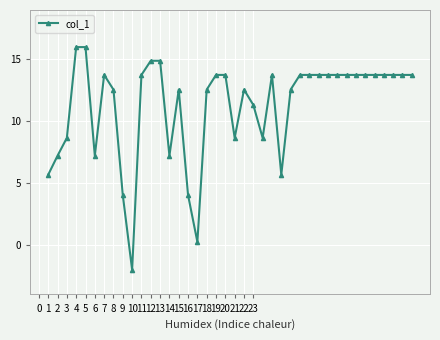

How many data points are above 13?

22